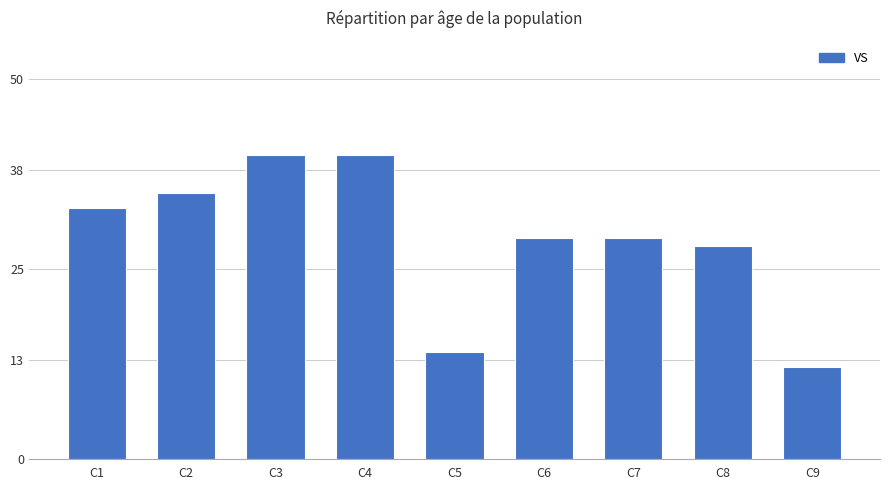

What is the smallest value displayed?

12